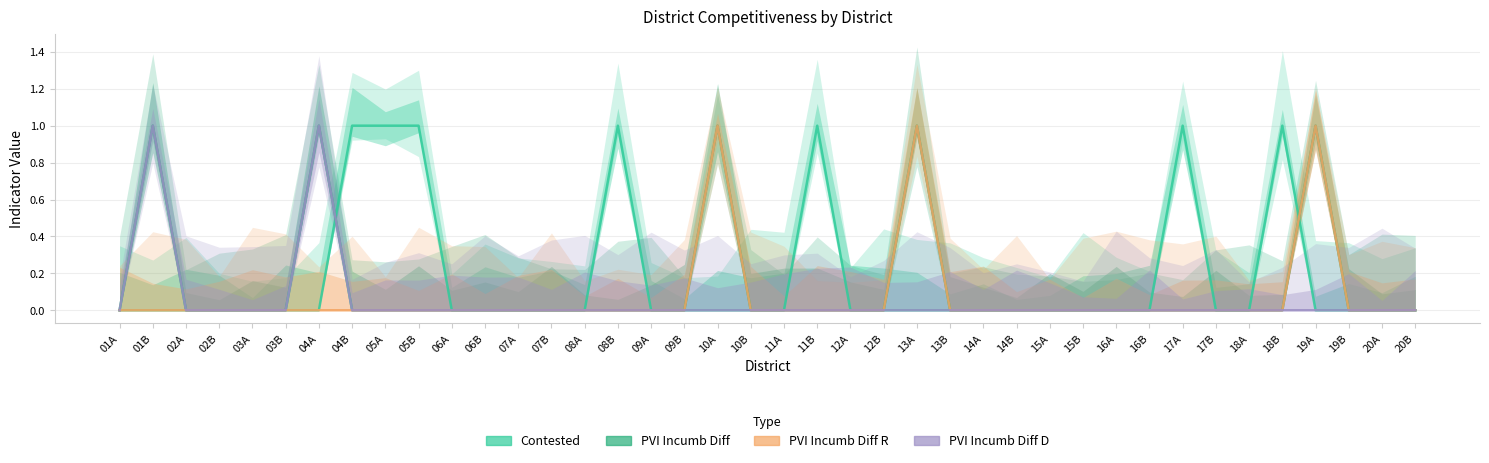

What position from the left is 14B?

28